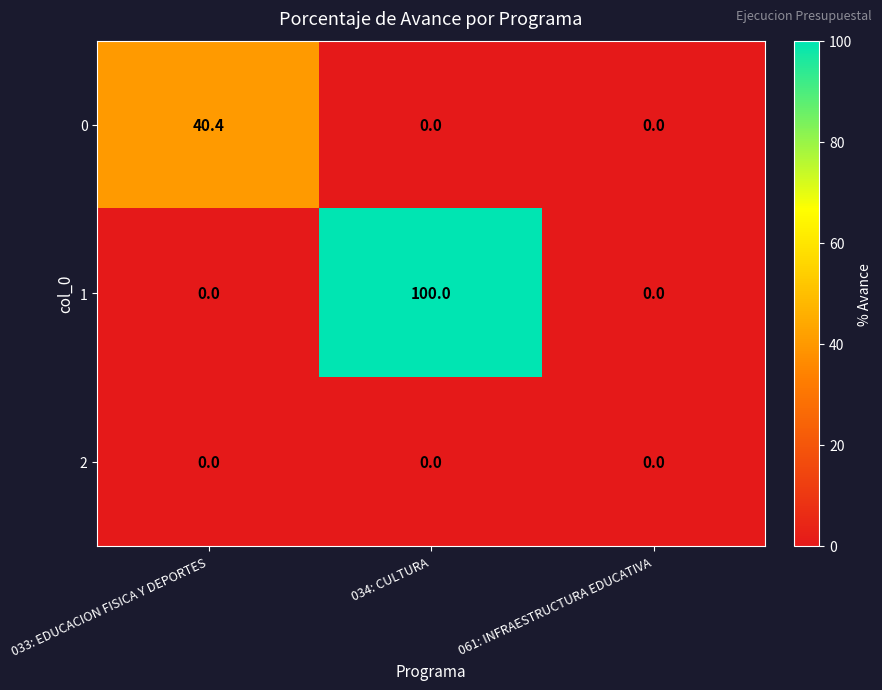

Which series has the largest total across all categories?

1